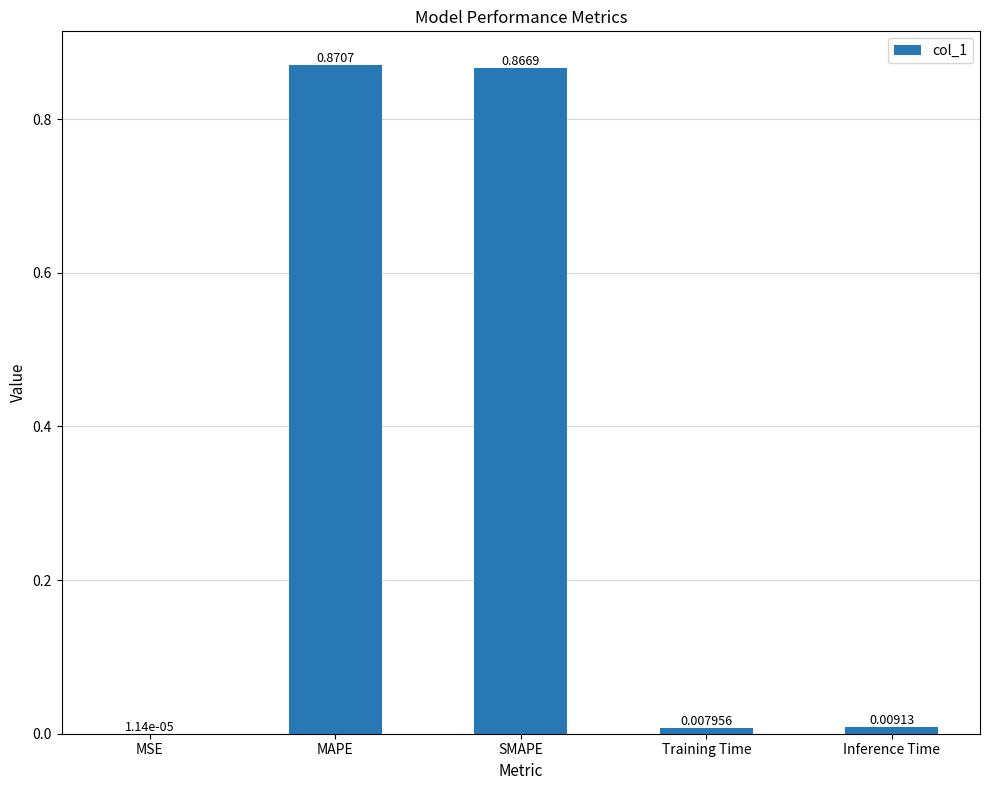

At which category does the chart reach its peak across all series?

MAPE